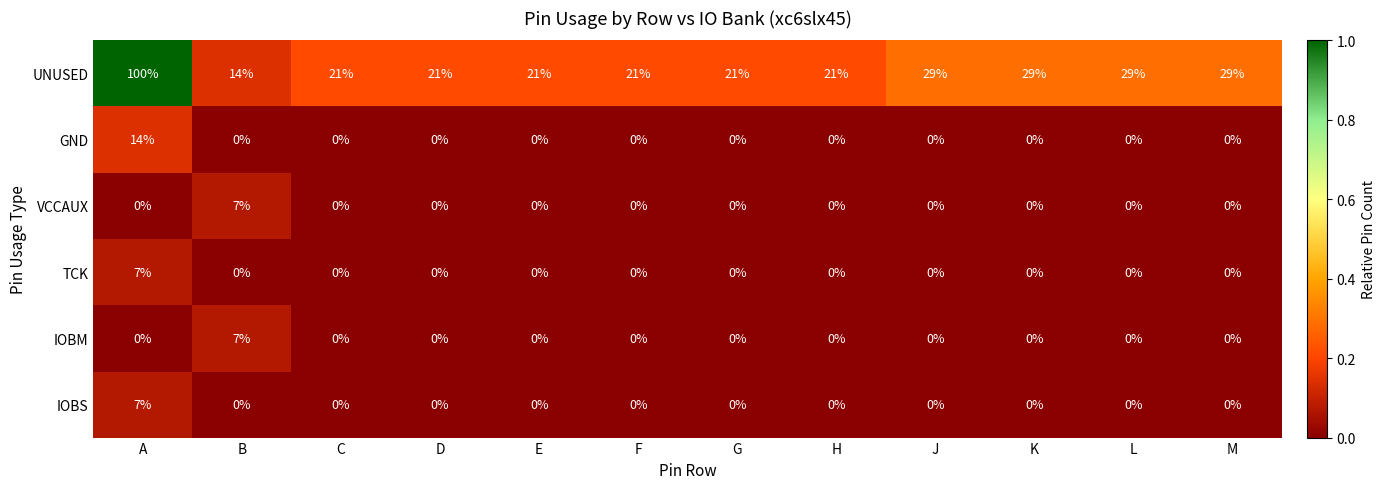

Count the IOBS values in the range 0 to 1.

11